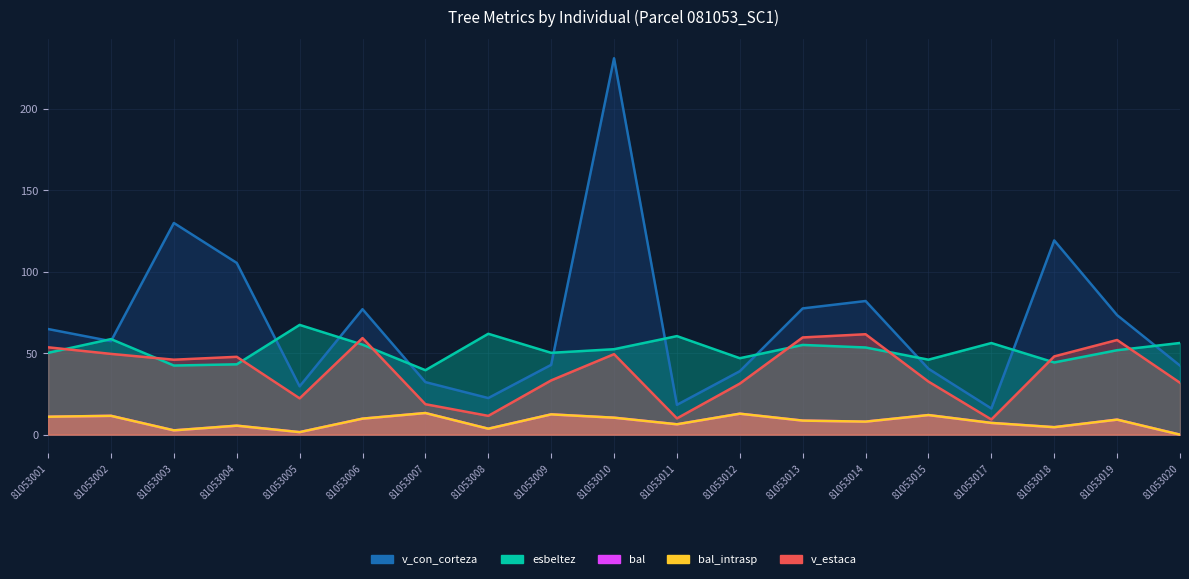

Reading left to right, what are all the values shown in this chart?

v_con_corteza: 81053001=64.8	81053002=57.3	81053003=129.8	81053004=105.3	81053005=29.6	81053006=76.9	81053007=32.2	81053008=22.4	81053009=42.8	81053010=230.8	81053011=18.3	81053012=38.9	81053013=77.4	81053014=82.0	81053015=40.4	81053017=16.0	81053018=119.1	81053019=73.3	81053020=42.3
esbeltez: 81053001=50.2	81053002=58.6	81053003=42.4	81053004=43.1	81053005=67.3	81053006=55.2	81053007=39.5	81053008=61.9	81053009=50.2	81053010=52.4	81053011=60.4	81053012=46.9	81053013=55.0	81053014=53.5	81053015=46.0	81053017=56.2	81053018=44.3	81053019=51.8	81053020=56.2
bal: 81053001=11.0	81053002=11.5	81053003=2.6	81053004=5.5	81053005=1.6	81053006=9.8	81053007=13.3	81053008=3.6	81053009=12.4	81053010=10.4	81053011=6.4	81053012=12.8	81053013=8.6	81053014=8.0	81053015=12.0	81053017=7.2	81053018=4.6	81053019=9.2	81053020=0.0
bal_intrasp: 81053001=11.0	81053002=11.5	81053003=2.6	81053004=5.5	81053005=1.6	81053006=9.8	81053007=13.3	81053008=3.6	81053009=12.4	81053010=10.4	81053011=6.4	81053012=12.8	81053013=8.6	81053014=8.0	81053015=12.0	81053017=7.2	81053018=4.6	81053019=9.2	81053020=0.0
v_estaca: 81053001=53.6	81053002=49.5	81053003=46.0	81053004=47.7	81053005=22.3	81053006=59.2	81053007=18.7	81053008=11.5	81053009=33.3	81053010=49.4	81053011=10.0	81053012=31.3	81053013=59.6	81053014=61.6	81053015=32.5	81053017=9.3	81053018=48.0	81053019=58.0	81053020=31.8